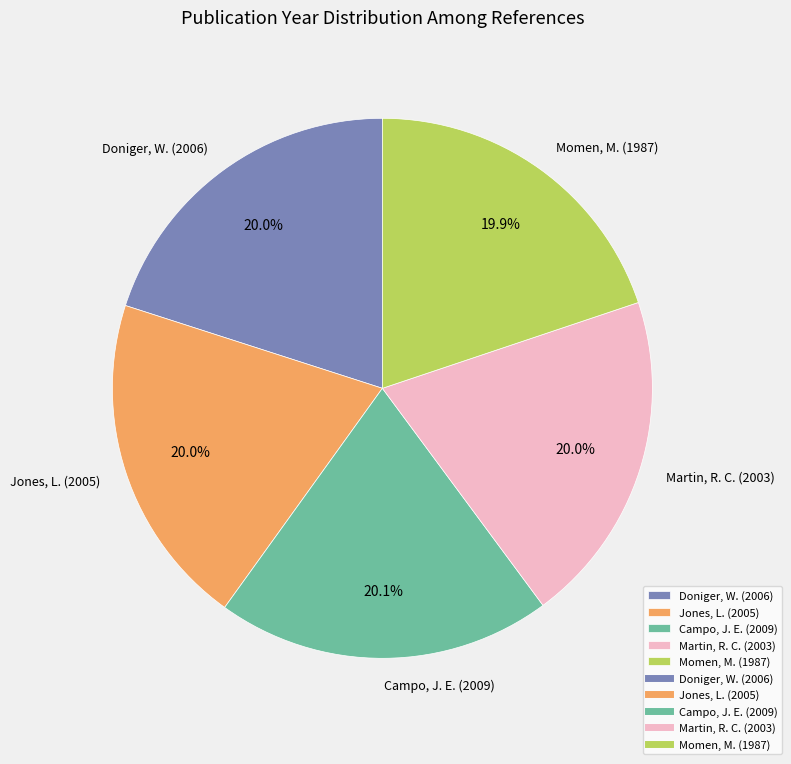

Approximately how many times larger is the value at Jones, L. (2005) compared to Martin, R. C. (2003)?

1.0